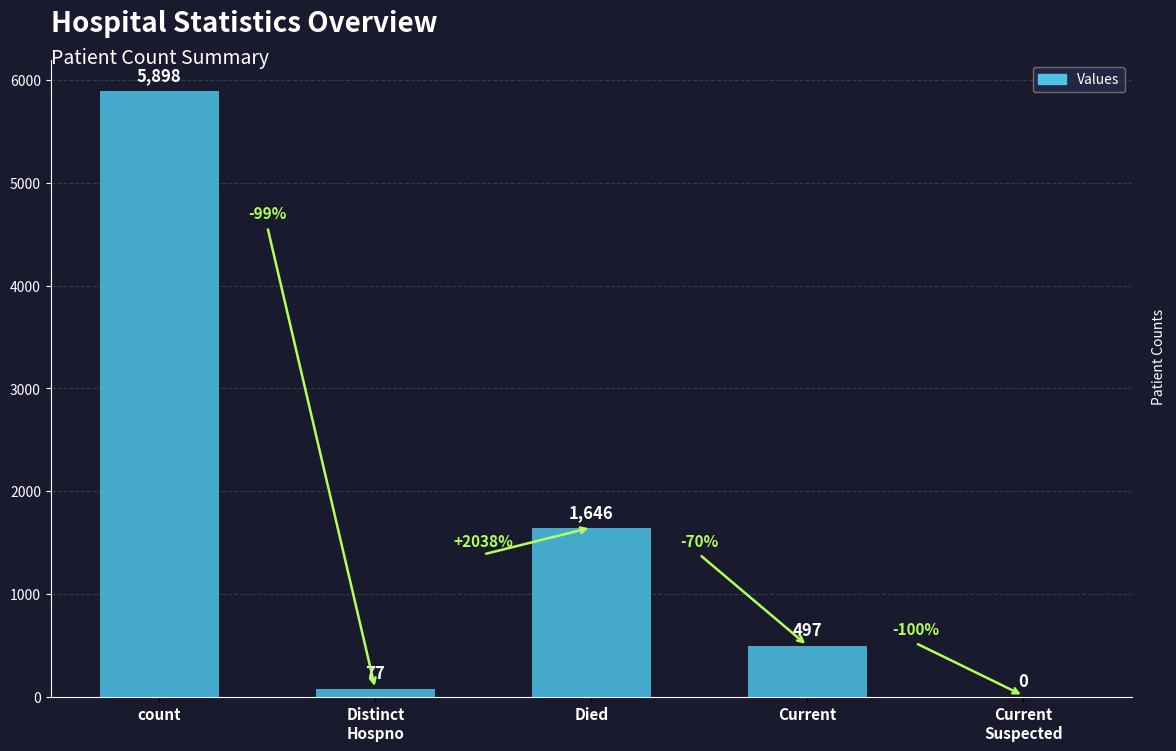

Which has a higher value, count or Current?

count